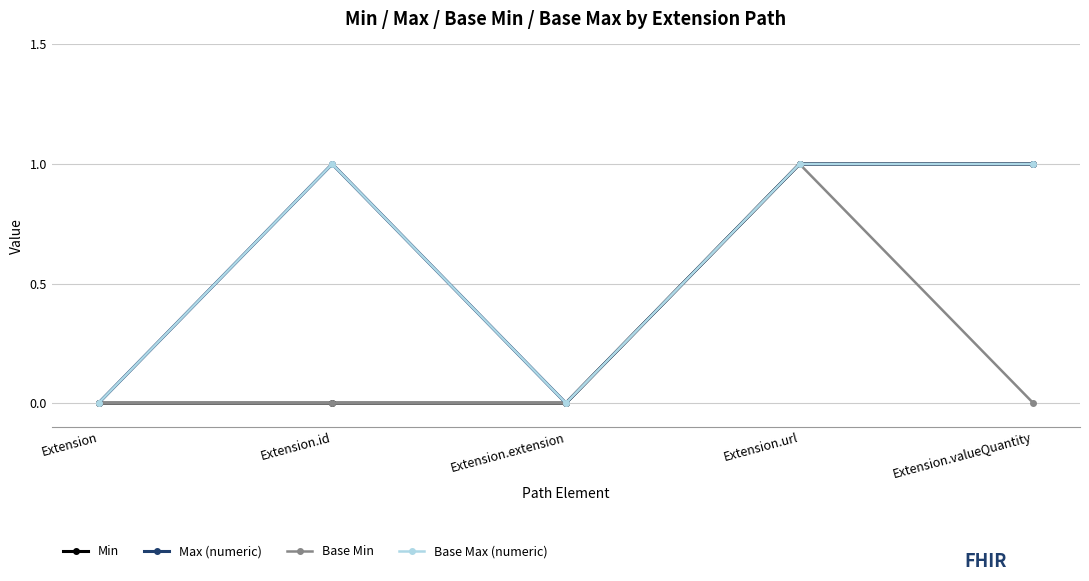

At which category is the sum across all series the highest?

Extension.url